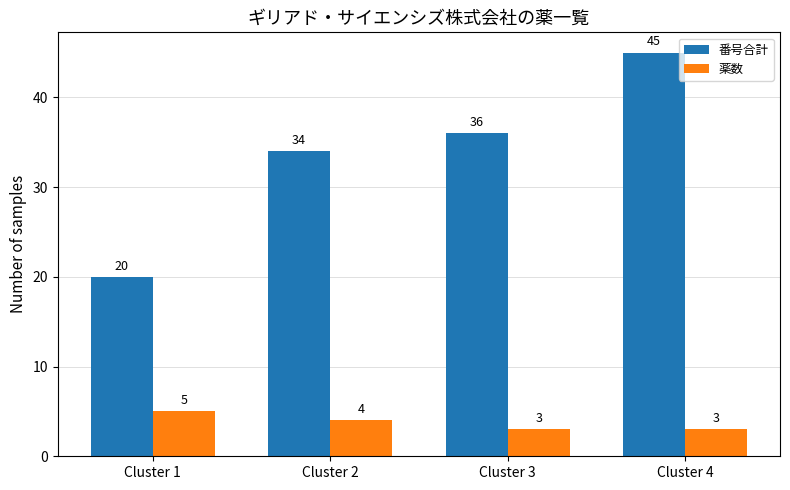

How many bars are there in total?

8